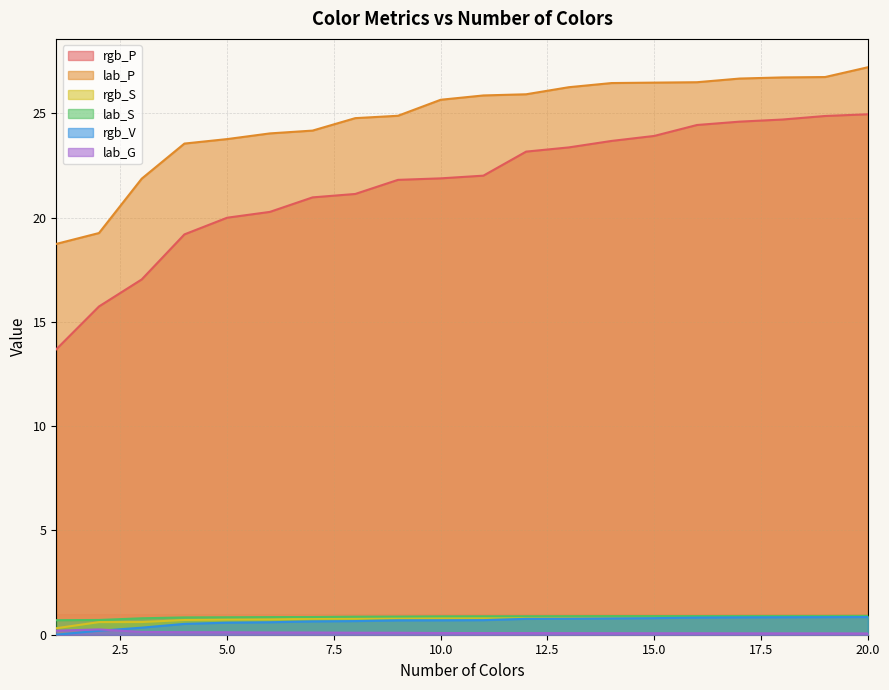

What is the difference between the maximum and second lowest values in the lab_P series?

7.9